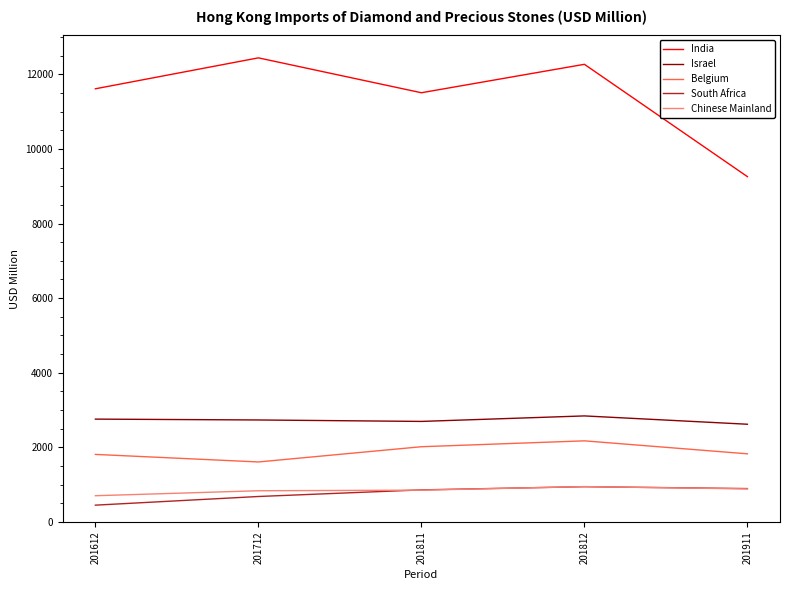

Which series has the largest range (max minus min)?

India